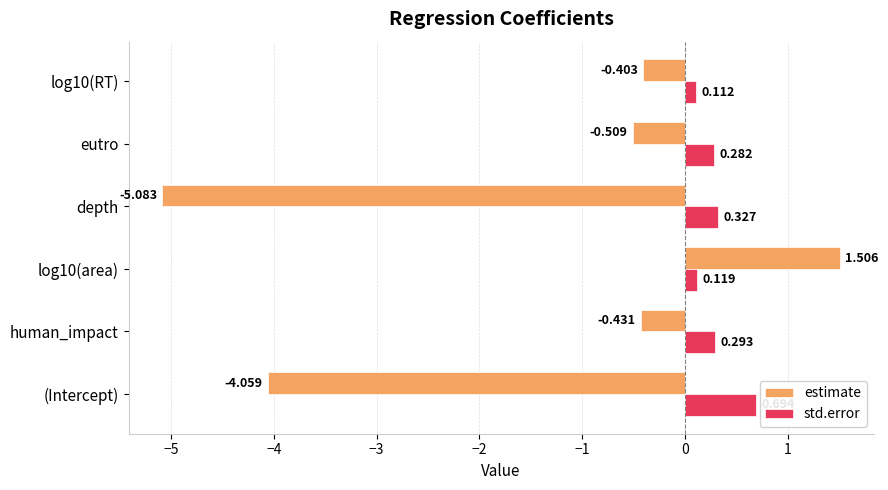

Which series has the largest total across all categories?

std.error